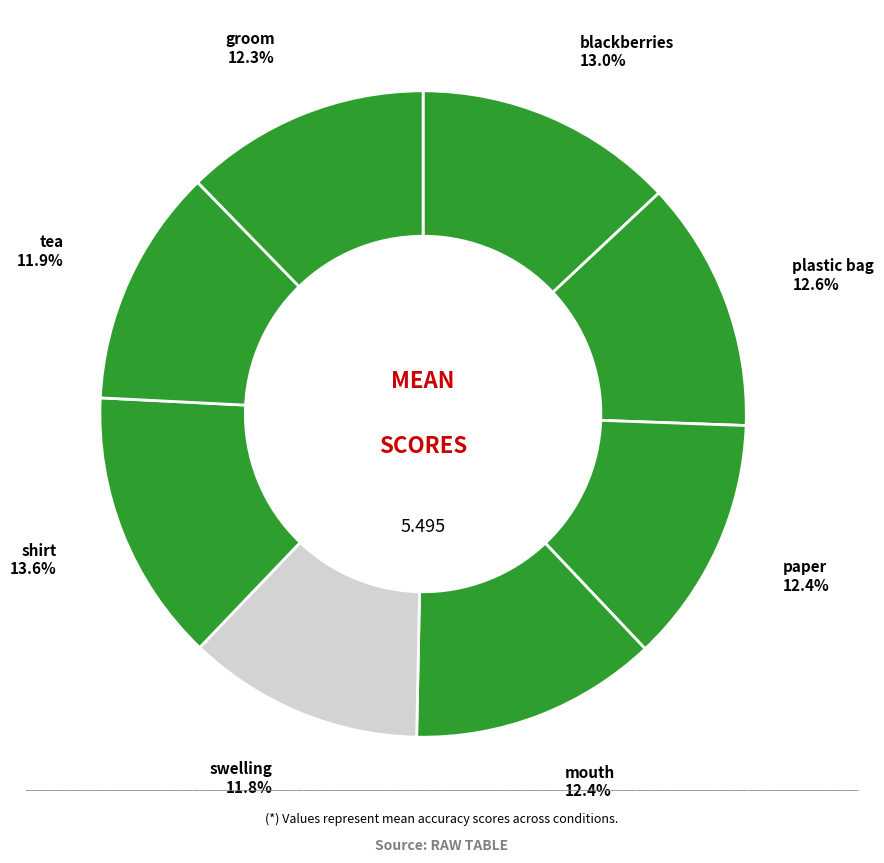

Rank the categories by value from highest to lowest.

shirt, blackberries, plastic bag, paper, mouth, groom, tea, swelling